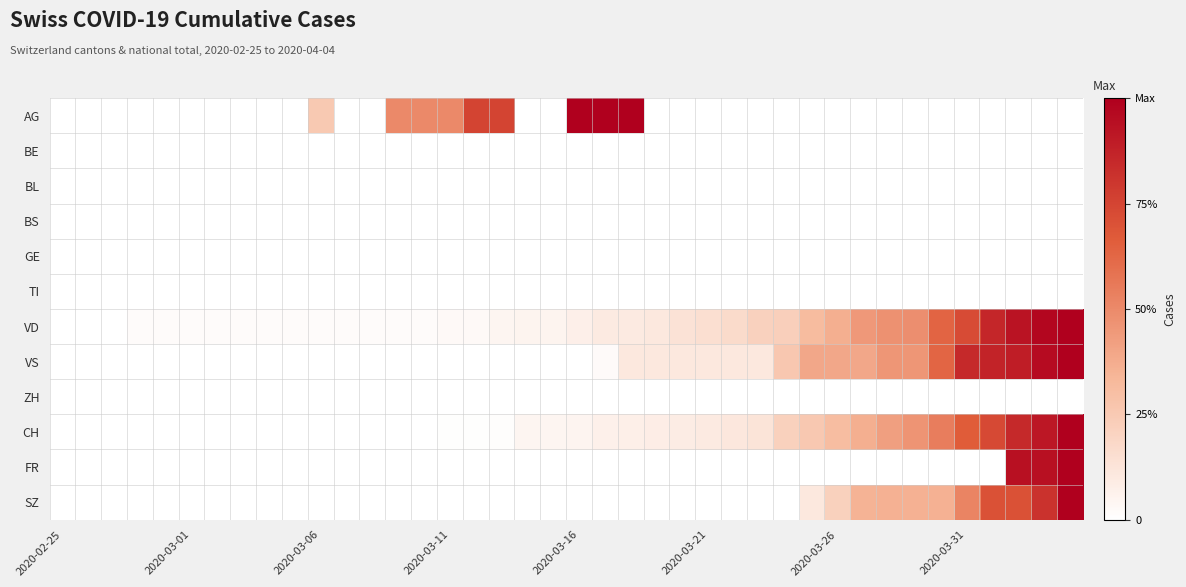

Count the number of data series in this chart.

12